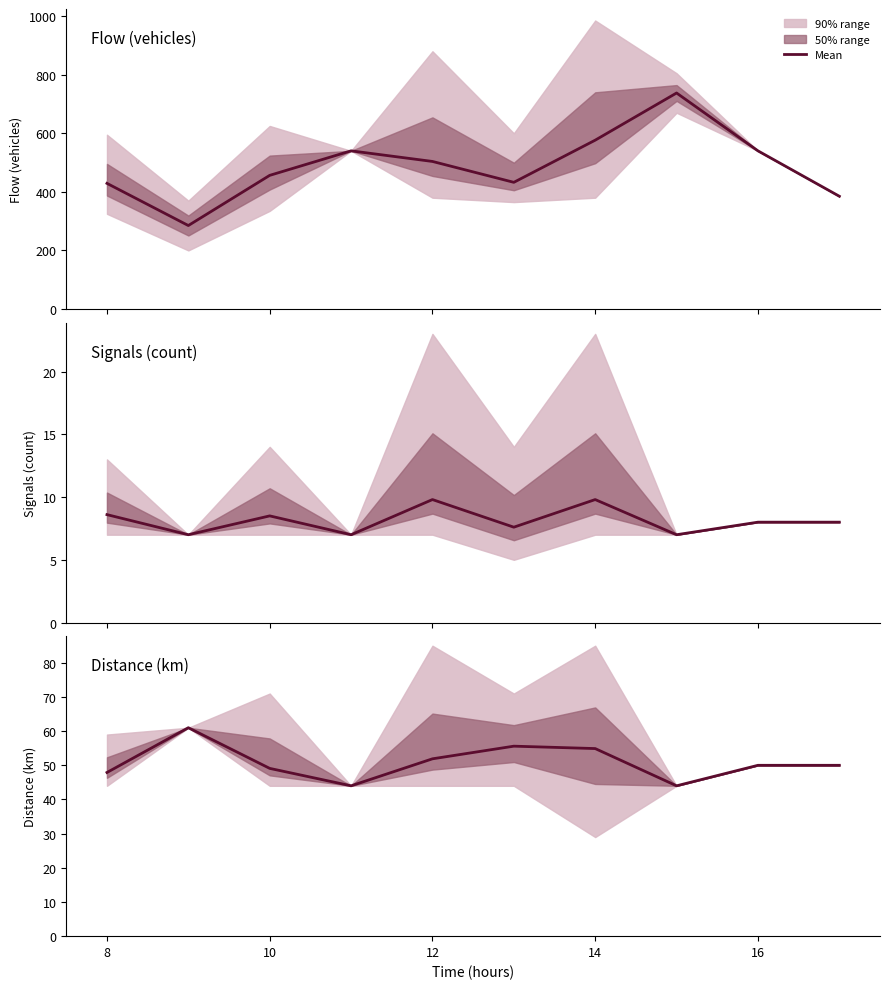

What is the greatest value displayed?

61.0